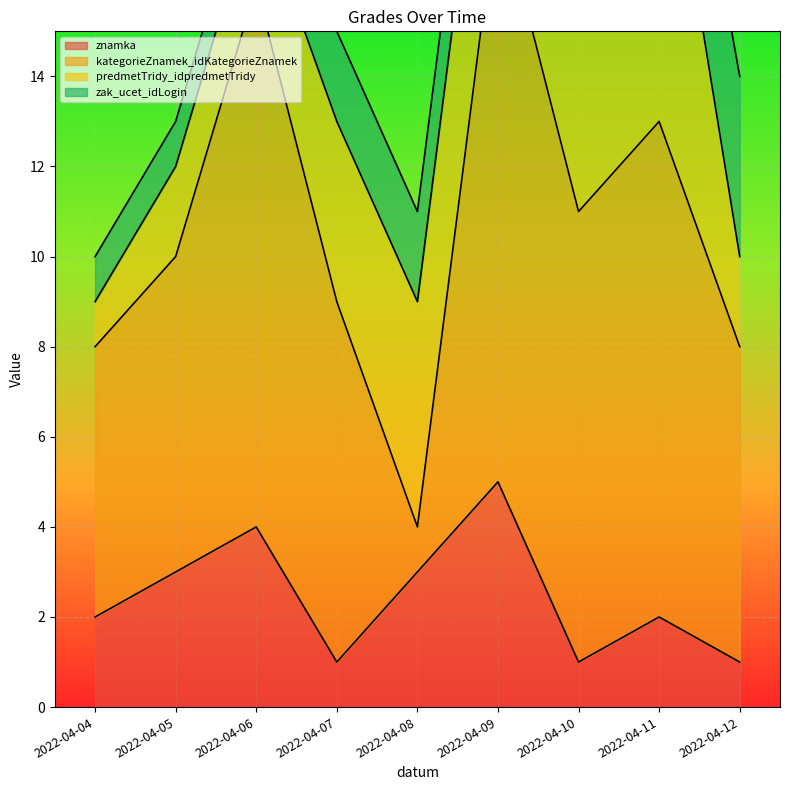

Which series changed the most between 2022-04-06 and 2022-04-07?

kategorieZnamek_idKategorieZnamek